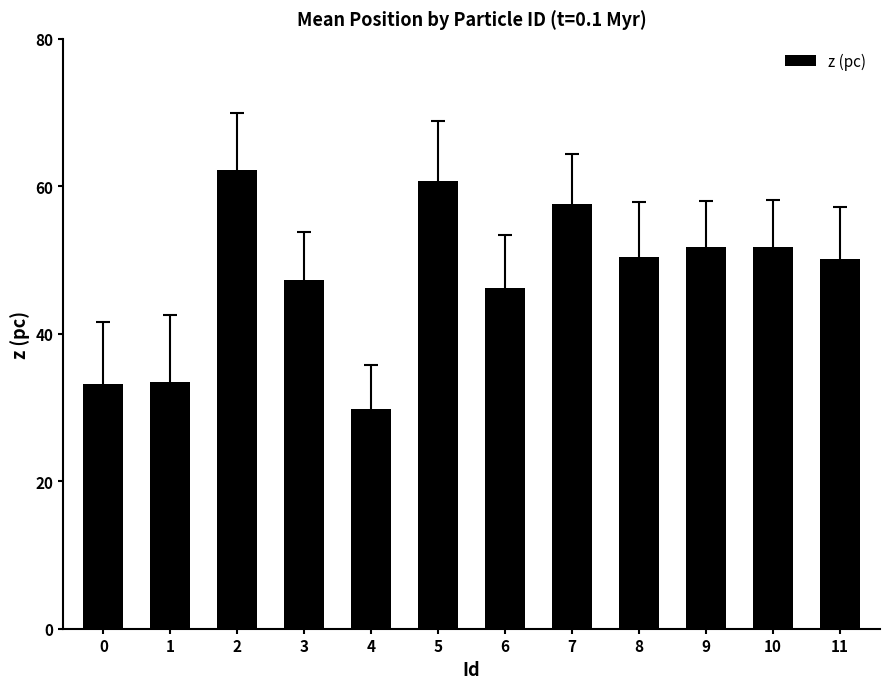

Is it true that the value at 4 is 29.8?

True